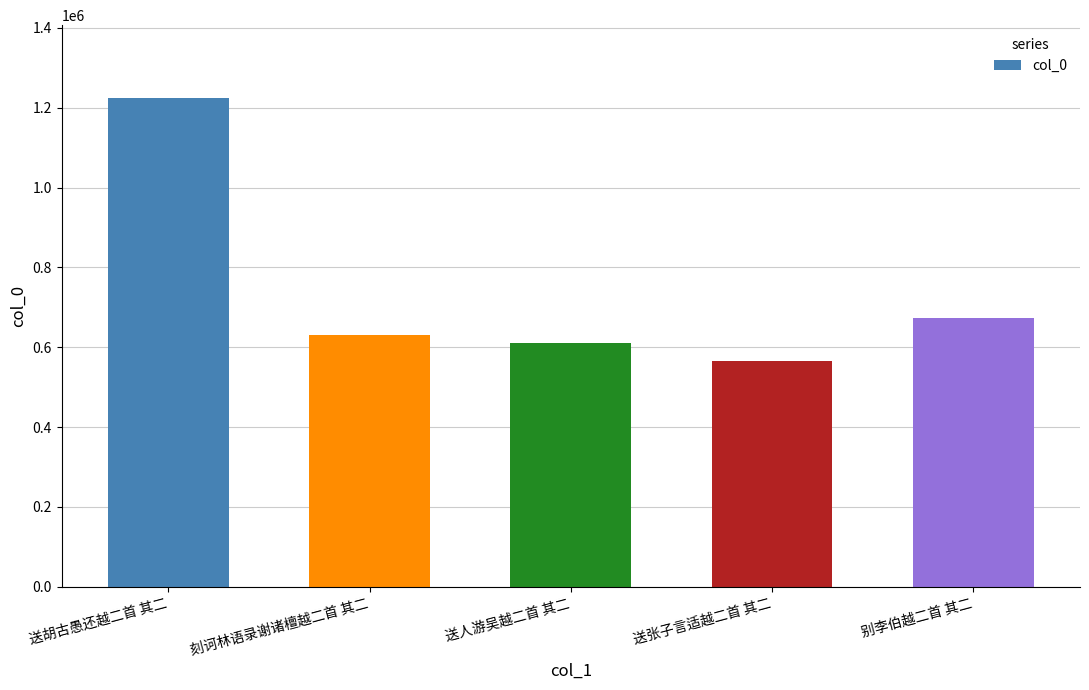

What is the sum of the values at 刻诃林语录谢诸檀越二首 其二 and 送胡古愚还越二首 其二?

1854758